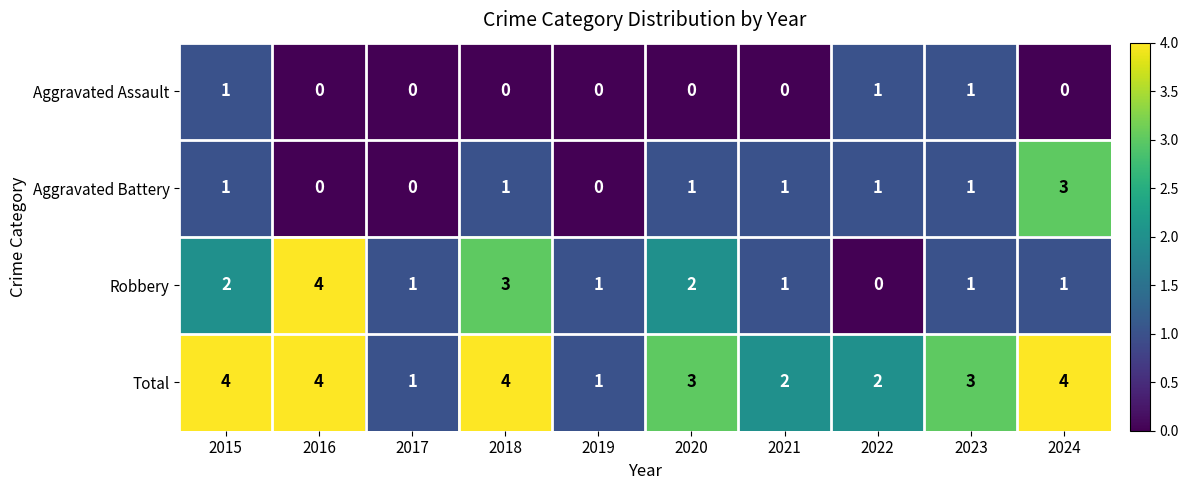

How many data points in Total are less than 3?

4